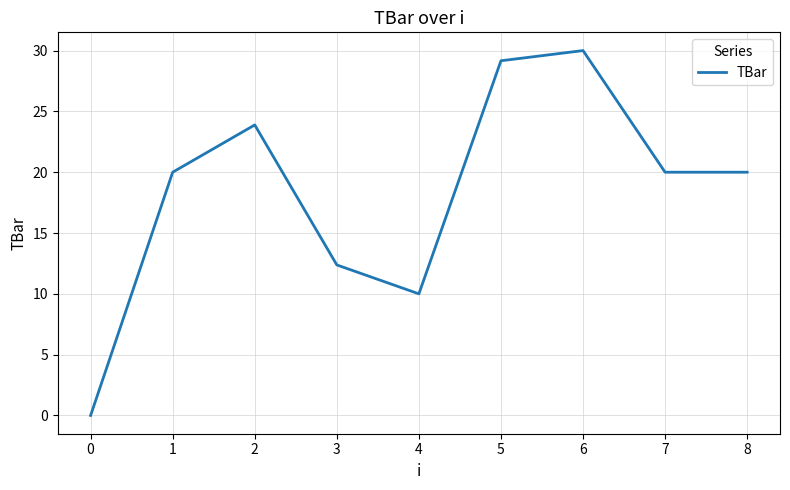

Reading right to left, what are all the values shown in this chart?

8=20.0	7=20.0	6=30.0	5=29.2	4=10.0	3=12.4	2=23.9	1=20.0	0=0.0